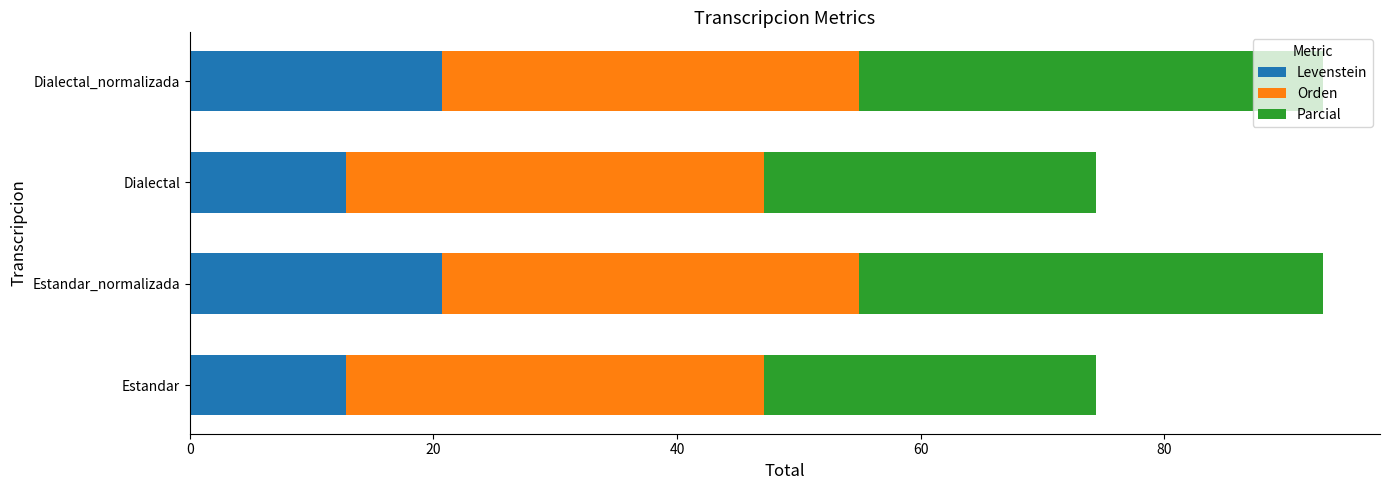

What is the maximum value for Levenstein?

20.7